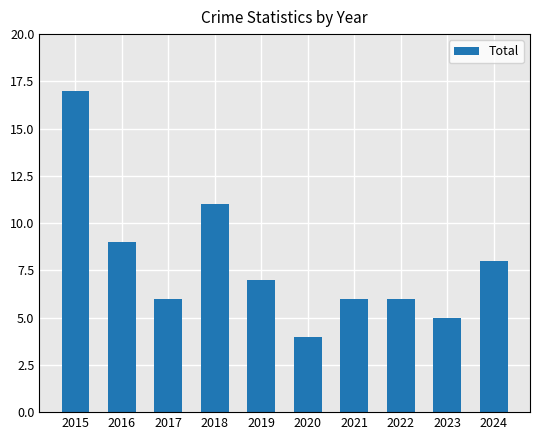

What is the difference between the maximum and minimum values?

13